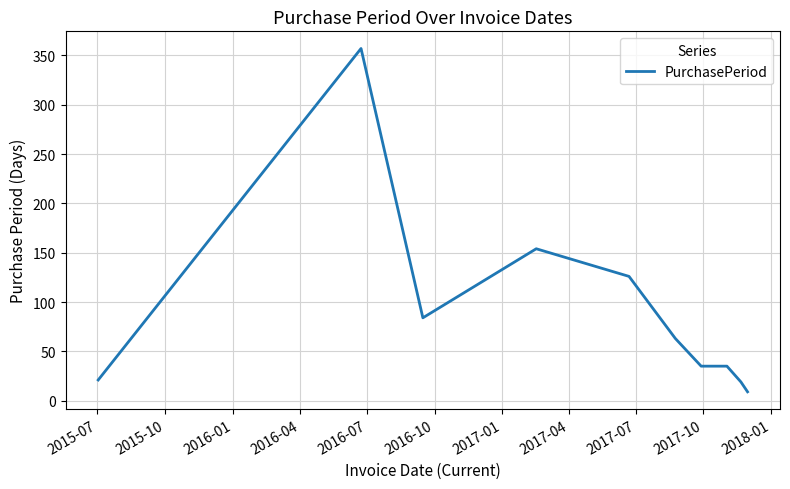

What is the difference between the maximum and minimum values?

348